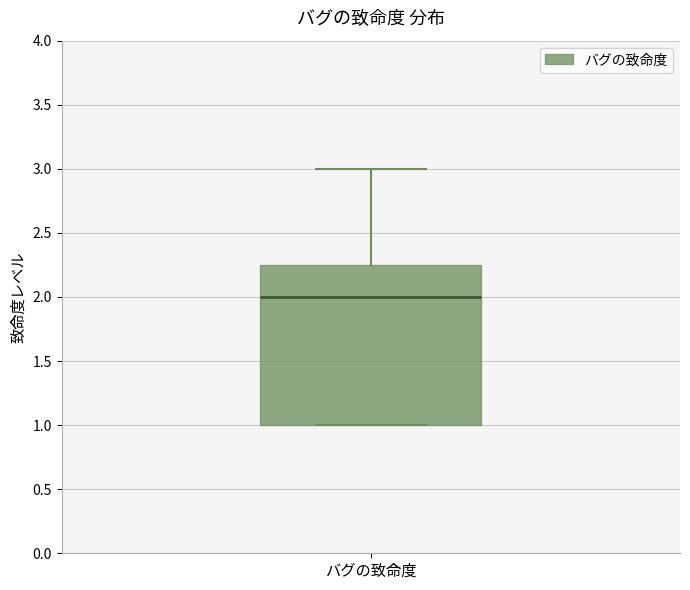

Transcribe this box plot: give where the median line is, the range the box spans, and where the two whiskers end, as read against the y-axis. The values are not printed on the chart, so give them approximately, as read against the axis.

median 2.00, box 1.00 to 2.25, whiskers 1.00 to 3.00